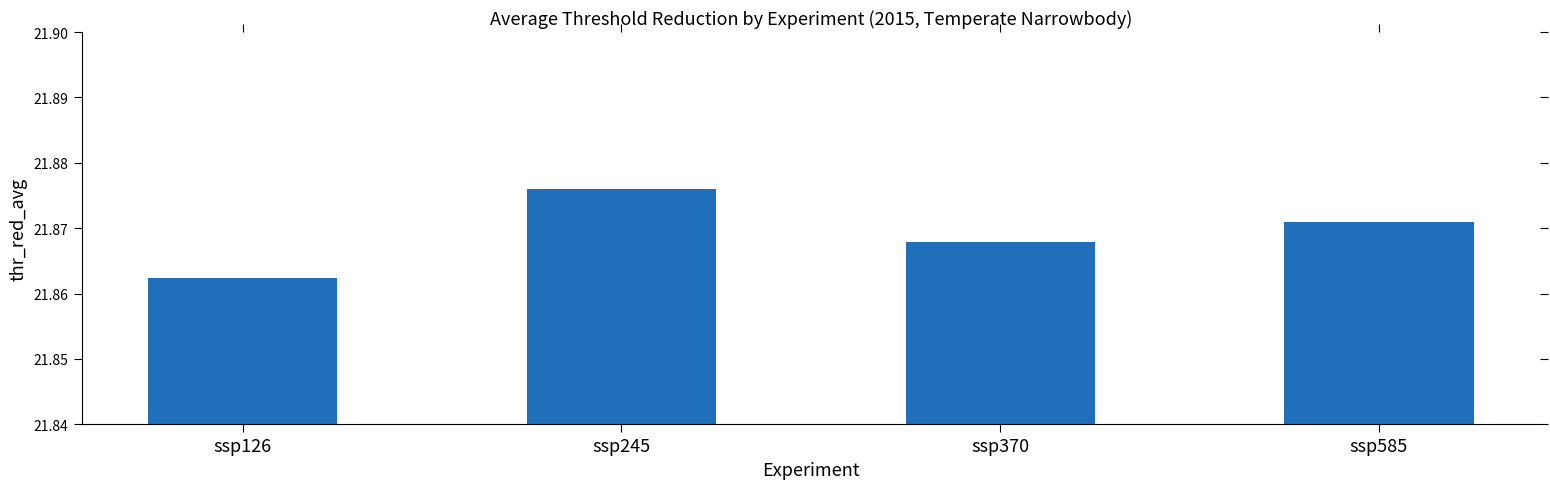

What is the sum of all values?

87.5